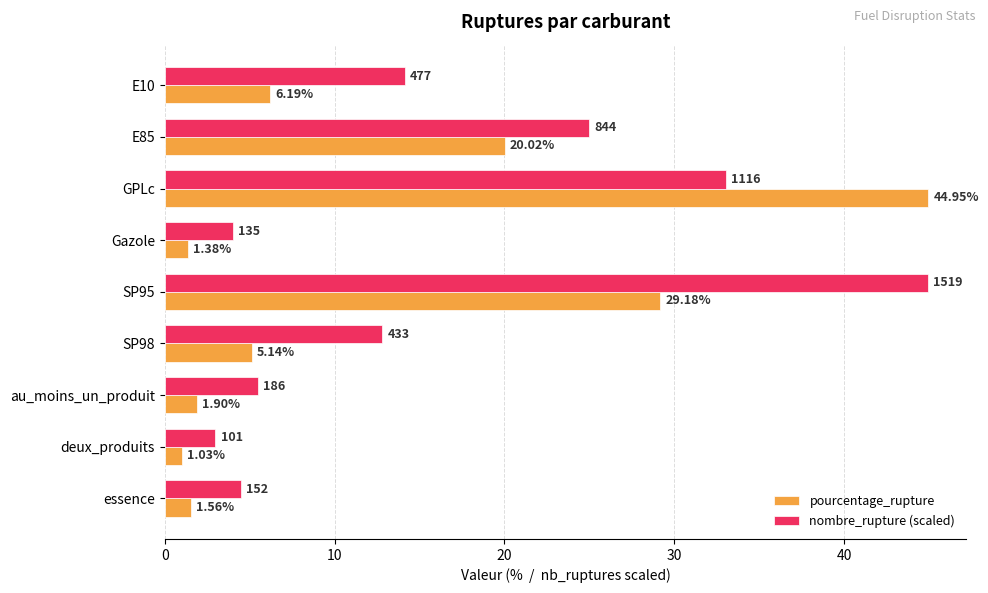

List the series in order of their overall mean, highest first.

nombre_rupture (scaled), pourcentage_rupture